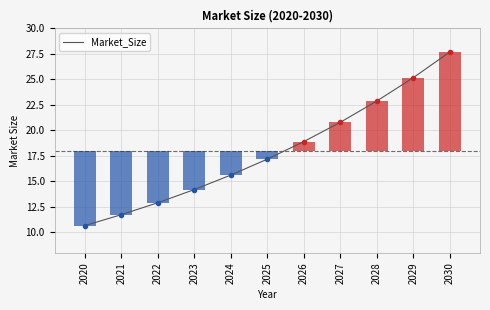

Reading left to right, list all the values displayed in this chart.

10.7	11.7	12.9	14.2	15.6	17.2	18.9	20.8	22.9	25.2	27.7